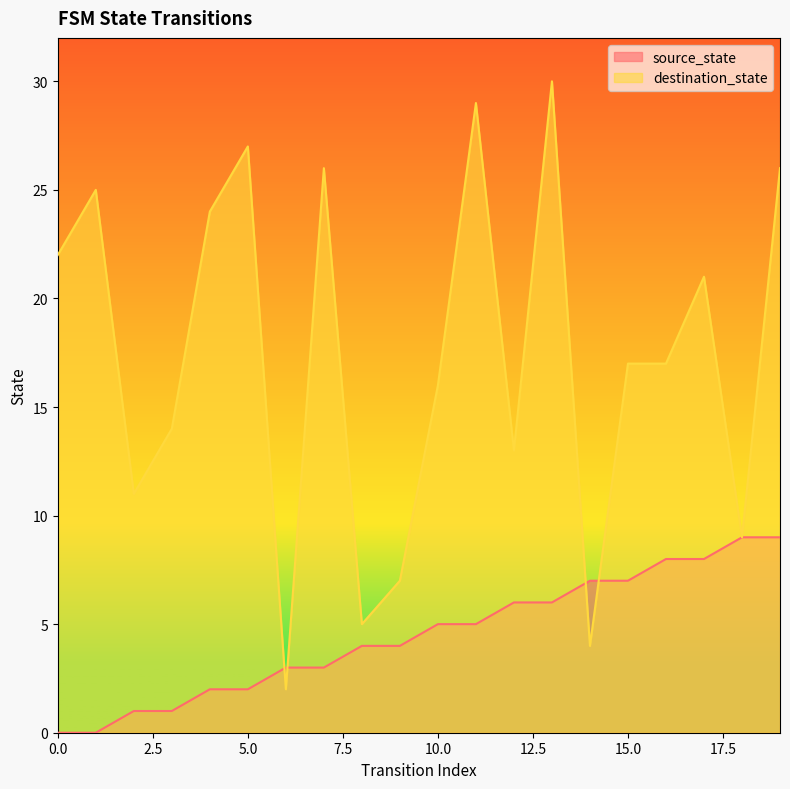

True or false: source_state and destination_state intersect in this chart.

True